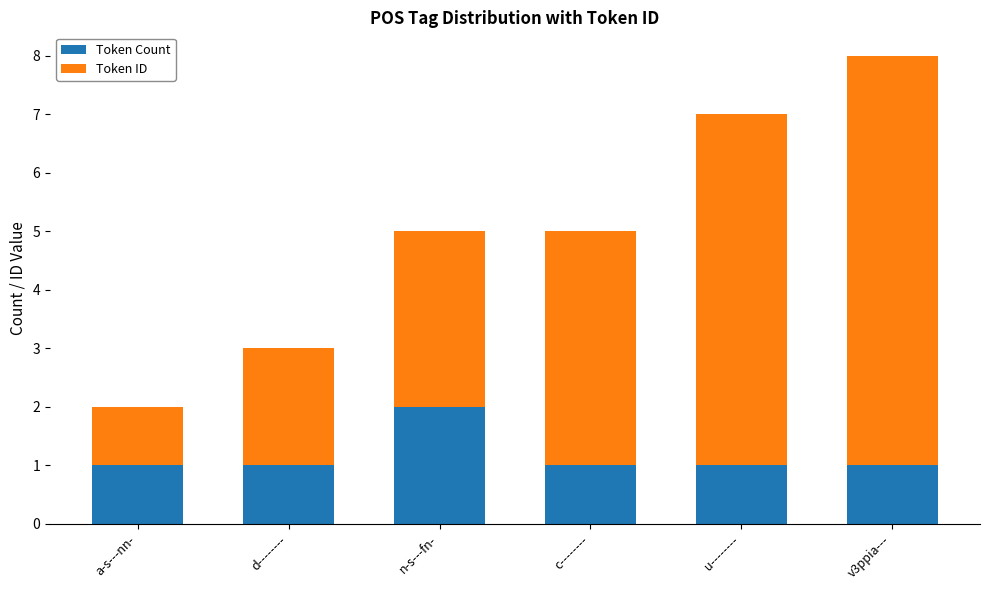

What is the total value across all series at c--------?

5